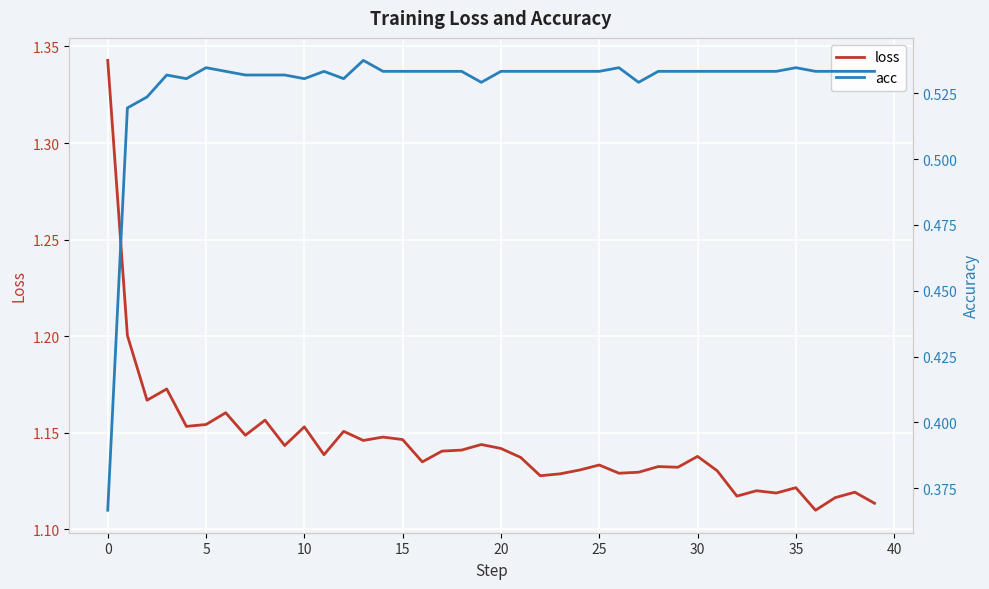

Between 27 and 30, which is larger?

30